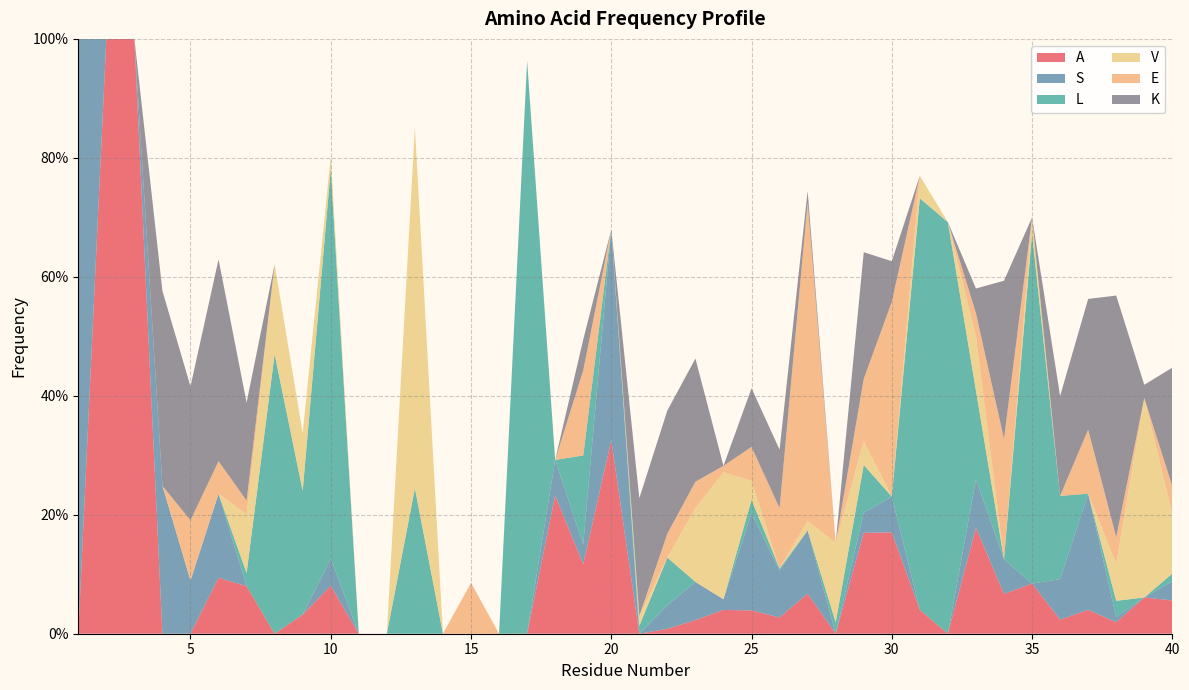

Reading left to right, transcribe all the data shown in this chart.

A: 1=0.0	2=1.0	3=1.0	4=0.0	5=0.0	6=0.1	7=0.1	8=0.0	9=0.0	10=0.1	11=0.0	12=0.0	13=0.0	14=0.0	15=0.0	16=0.0	17=0.0	18=0.2	19=0.1	20=0.3	21=0.0	22=0.0	23=0.0	24=0.0	25=0.0	26=0.0	27=0.1	28=0.0	29=0.2	30=0.2	31=0.0	32=0.0	33=0.2	34=0.1	35=0.1	36=0.0	37=0.0	38=0.0	39=0.1	40=0.1
S: 1=1.0	2=0.0	3=0.0	4=0.2	5=0.1	6=0.1	7=0.0	8=0.0	9=0.0	10=0.0	11=0.0	12=0.0	13=0.0	14=0.0	15=0.0	16=0.0	17=0.0	18=0.1	19=0.0	20=0.4	21=0.0	22=0.0	23=0.1	24=0.0	25=0.2	26=0.1	27=0.1	28=0.0	29=0.0	30=0.1	31=0.0	32=0.0	33=0.1	34=0.1	35=0.0	36=0.1	37=0.2	38=0.0	39=0.0	40=0.0
L: 1=0.0	2=0.0	3=0.0	4=0.0	5=0.0	6=0.0	7=0.0	8=0.5	9=0.2	10=0.7	11=0.0	12=0.0	13=0.2	14=0.0	15=0.0	16=0.0	17=1.0	18=0.0	19=0.1	20=0.0	21=0.0	22=0.1	23=0.0	24=0.0	25=0.0	26=0.0	27=0.0	28=0.0	29=0.1	30=0.0	31=0.7	32=0.7	33=0.1	34=0.0	35=0.6	36=0.1	37=0.0	38=0.0	39=0.0	40=0.0
V: 1=0.0	2=0.0	3=0.0	4=0.0	5=0.0	6=0.0	7=0.1	8=0.2	9=0.1	10=0.0	11=0.0	12=0.0	13=0.6	14=0.0	15=0.0	16=0.0	17=0.0	18=0.0	19=0.0	20=0.0	21=0.0	22=0.0	23=0.1	24=0.2	25=0.0	26=0.0	27=0.0	28=0.1	29=0.0	30=0.0	31=0.0	32=0.0	33=0.1	34=0.0	35=0.0	36=0.0	37=0.0	38=0.1	39=0.3	40=0.1
E: 1=0.0	2=0.0	3=0.0	4=0.0	5=0.1	6=0.1	7=0.0	8=0.0	9=0.0	10=0.0	11=0.0	12=0.0	13=0.0	14=0.0	15=0.1	16=0.0	17=0.0	18=0.0	19=0.1	20=0.0	21=0.0	22=0.0	23=0.0	24=0.0	25=0.1	26=0.1	27=0.5	28=0.0	29=0.1	30=0.3	31=0.0	32=0.0	33=0.0	34=0.2	35=0.0	36=0.0	37=0.1	38=0.0	39=0.0	40=0.0
K: 1=0.0	2=0.0	3=0.0	4=0.3	5=0.2	6=0.3	7=0.2	8=0.0	9=0.0	10=0.0	11=0.0	12=0.0	13=0.0	14=0.0	15=0.0	16=0.0	17=0.0	18=0.0	19=0.1	20=0.0	21=0.2	22=0.2	23=0.2	24=0.0	25=0.1	26=0.1	27=0.0	28=0.0	29=0.2	30=0.1	31=0.0	32=0.0	33=0.0	34=0.3	35=0.0	36=0.2	37=0.2	38=0.4	39=0.0	40=0.2